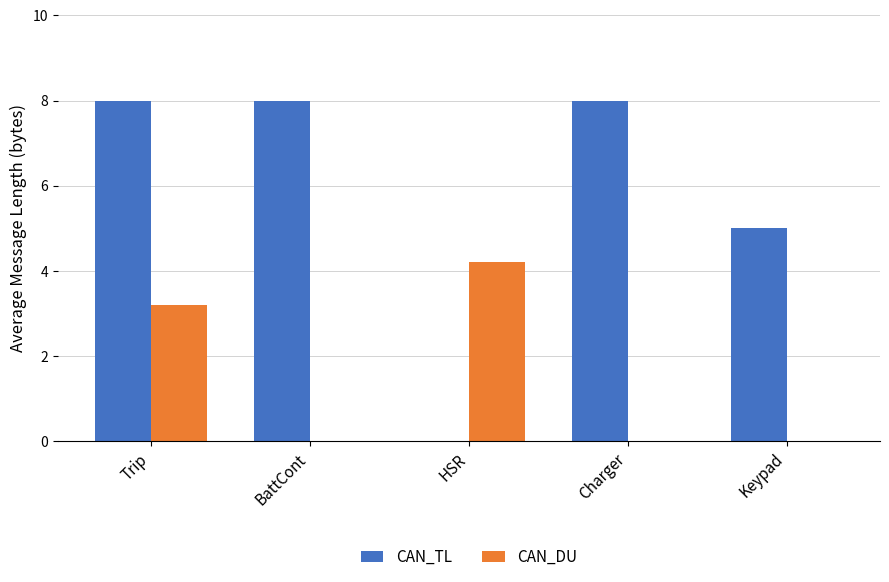

Where is CAN_TL nearest to the value 4?

Keypad